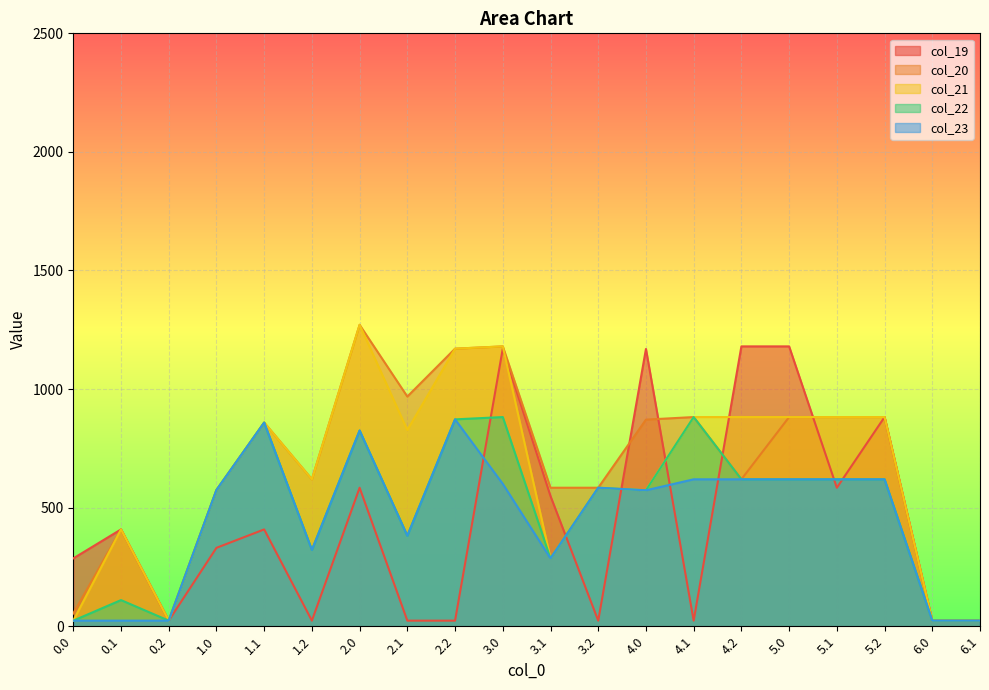

The value of col_21 at 1.2 is 956.9. True or false?

False